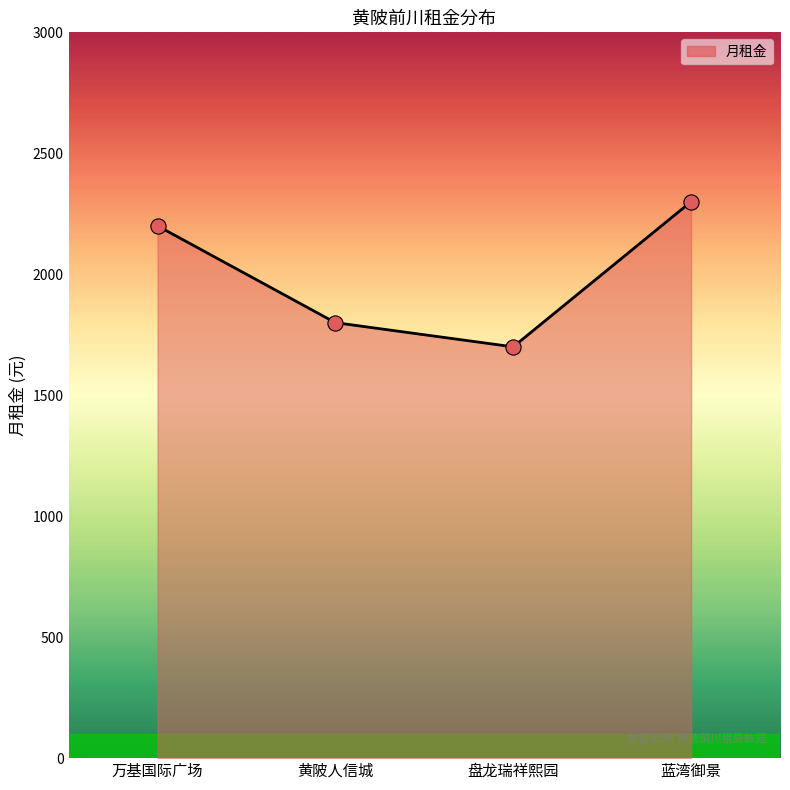

What is the change in value from 万基国际广场 to 盘龙瑞祥熙园?

-500